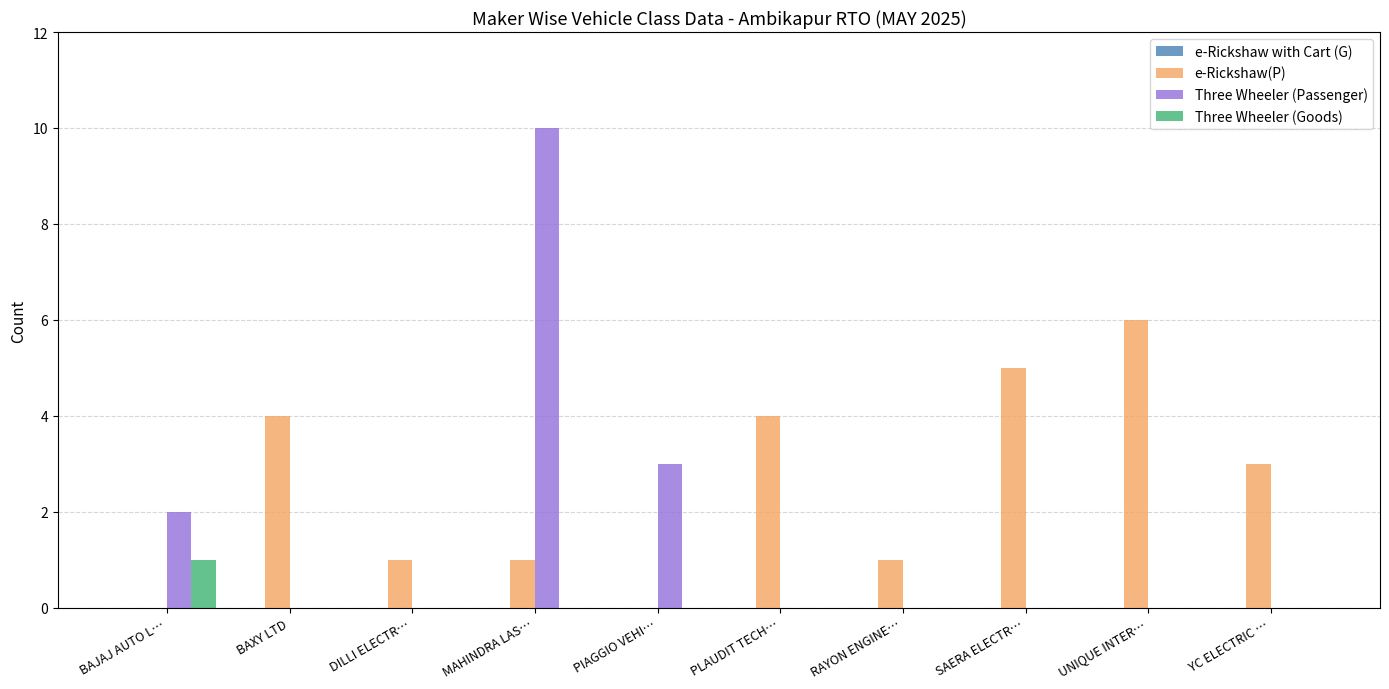

Between RAYON ENGINE… and YC ELECTRIC …, which series saw the biggest shift?

e-Rickshaw(P)